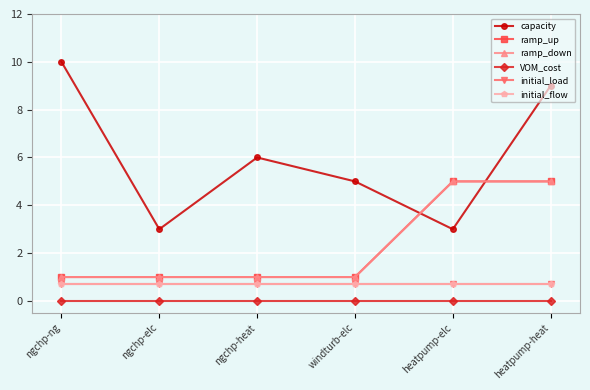

Reading left to right, what are all the values shown in this chart?

capacity: ngchp-ng=10.0	ngchp-elc=3.0	ngchp-heat=6.0	windturb-elc=5.0	heatpump-elc=3.0	heatpump-heat=9.0
ramp_up: ngchp-ng=1.0	ngchp-elc=1.0	ngchp-heat=1.0	windturb-elc=1.0	heatpump-elc=5.0	heatpump-heat=5.0
ramp_down: ngchp-ng=1.0	ngchp-elc=1.0	ngchp-heat=1.0	windturb-elc=1.0	heatpump-elc=5.0	heatpump-heat=5.0
VOM_cost: ngchp-ng=0.0	ngchp-elc=0.0	ngchp-heat=0.0	windturb-elc=0.0	heatpump-elc=0.0	heatpump-heat=0.0
initial_load: ngchp-ng=0.7	ngchp-elc=0.7	ngchp-heat=0.7	windturb-elc=0.7	heatpump-elc=0.7	heatpump-heat=0.7
initial_flow: ngchp-ng=0.7	ngchp-elc=0.7	ngchp-heat=0.7	windturb-elc=0.7	heatpump-elc=0.7	heatpump-heat=0.7